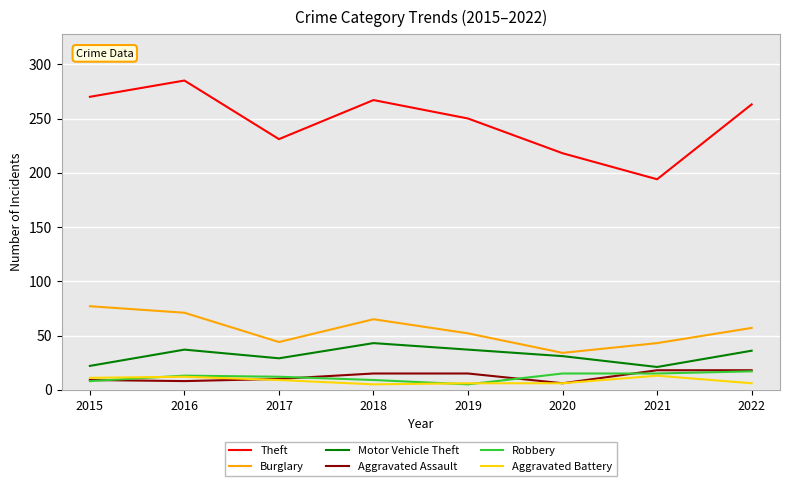

Which series has the largest total across all categories?

Theft